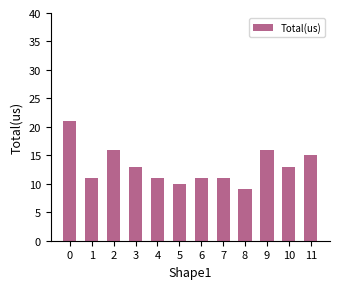

What is the change in value from 0 to 11?

-6